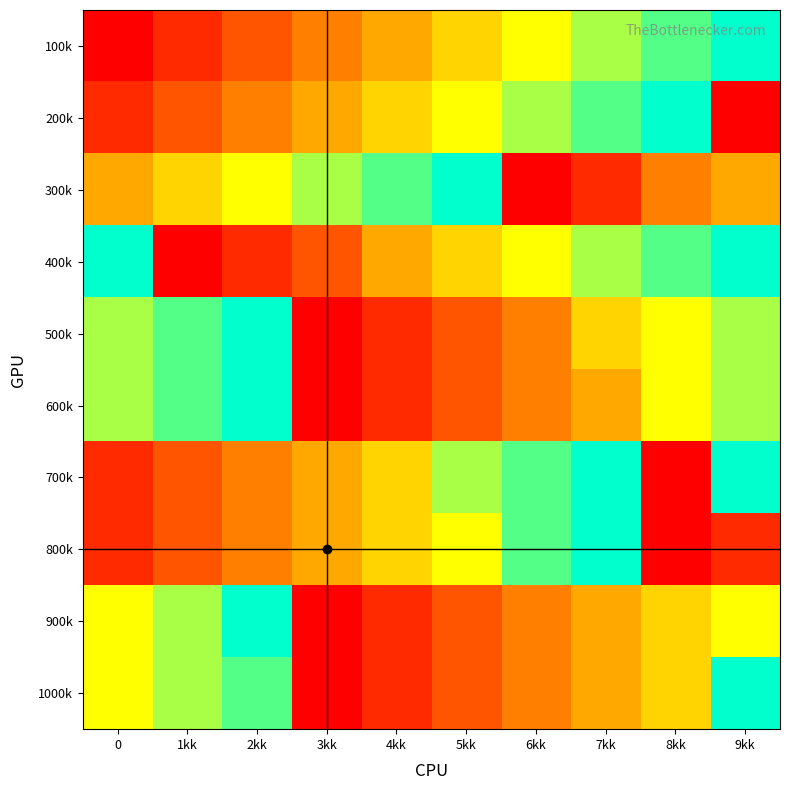

At 7kk, list the series in order from smallest to largest.

300k, 600k, 900k, 1000k, 500k, 100k, 400k, 200k, 700k, 800k